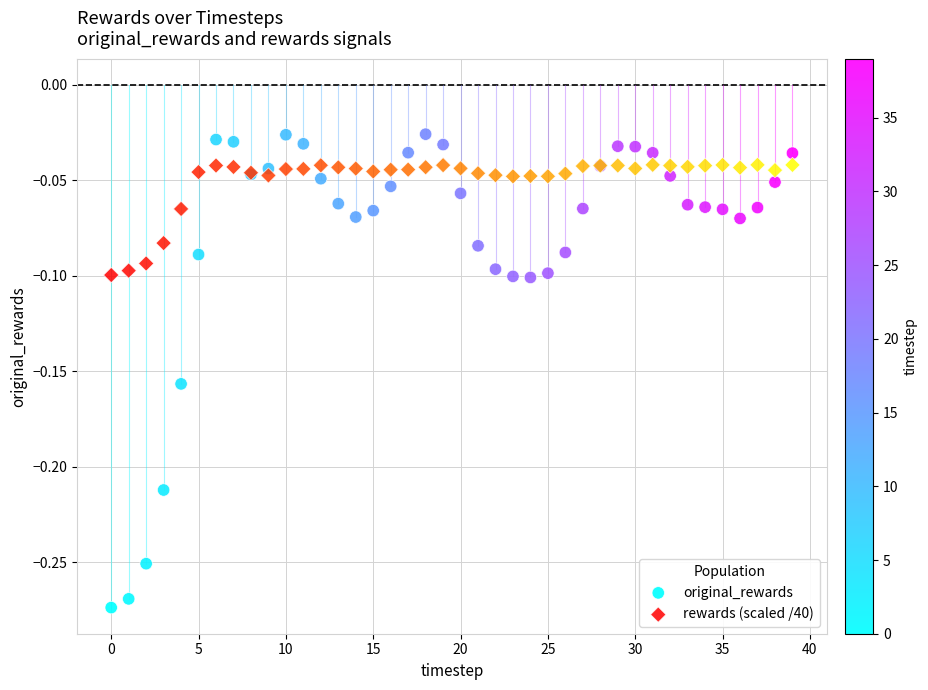

What are all the series names shown in the legend?

original_rewards, rewards (scaled /40)